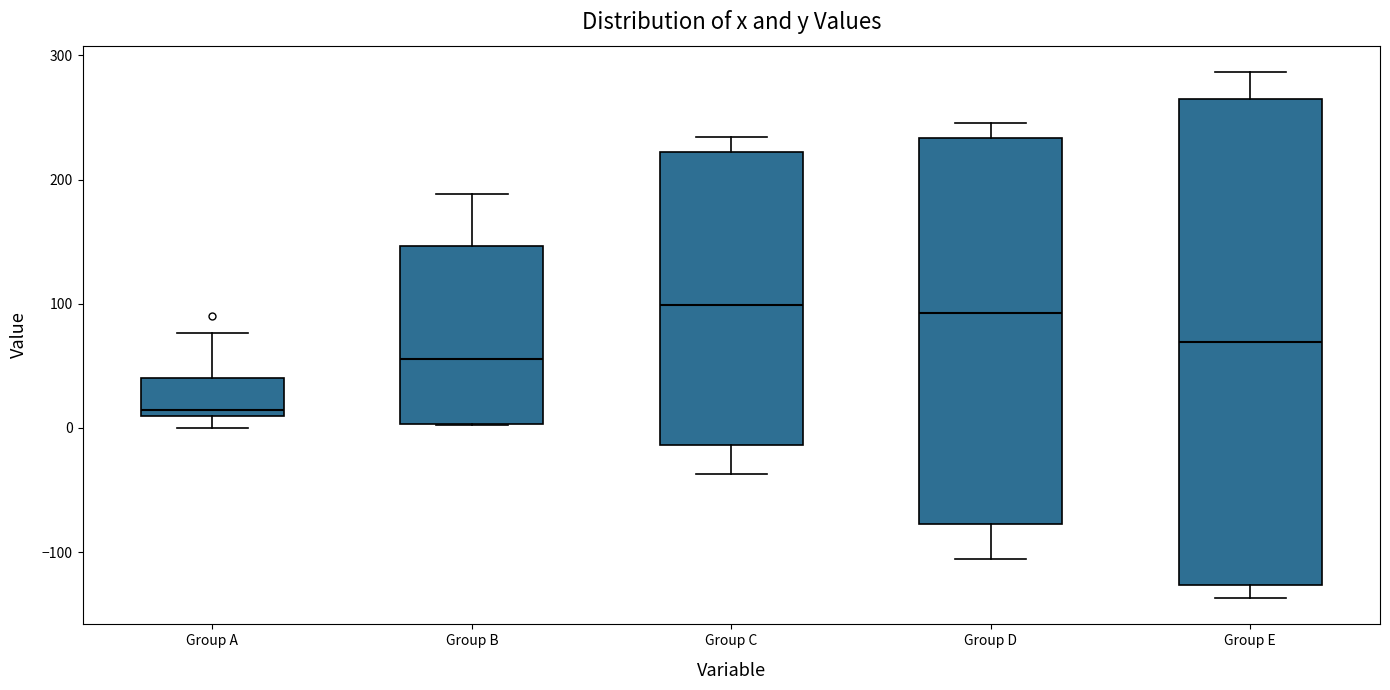

Reading left to right, read every box against the y-axis: the position of its median line, the range the box covers, and the ends of its whiskers. The values are not printed on the chart, so give them approximately, as read against the axis.

Group A: median 10 (just above the box's lower edge), box 10 to 40, whiskers 0 to 80
Group B: median 60, box 0 to 150, whiskers 0 to 190
Group C: median 100, box -10 to 220, whiskers -40 to 230
Group D: median 90, box -80 to 230, whiskers -110 to 250
Group E: median 70, box -130 to 260, whiskers -140 to 290